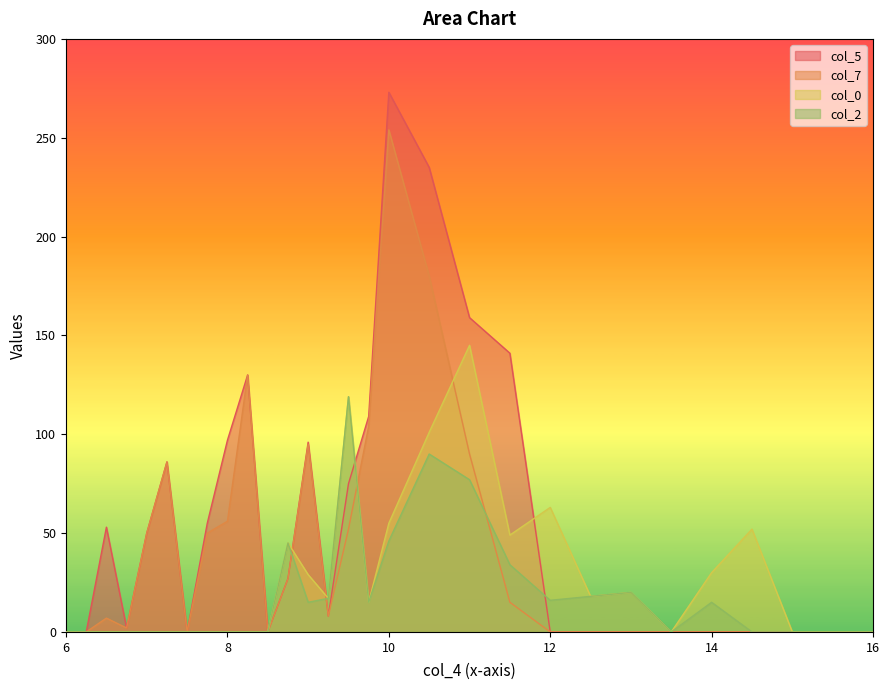

Rank the series by their maximum value, from highest to lowest.

col_5, col_7, col_0, col_2